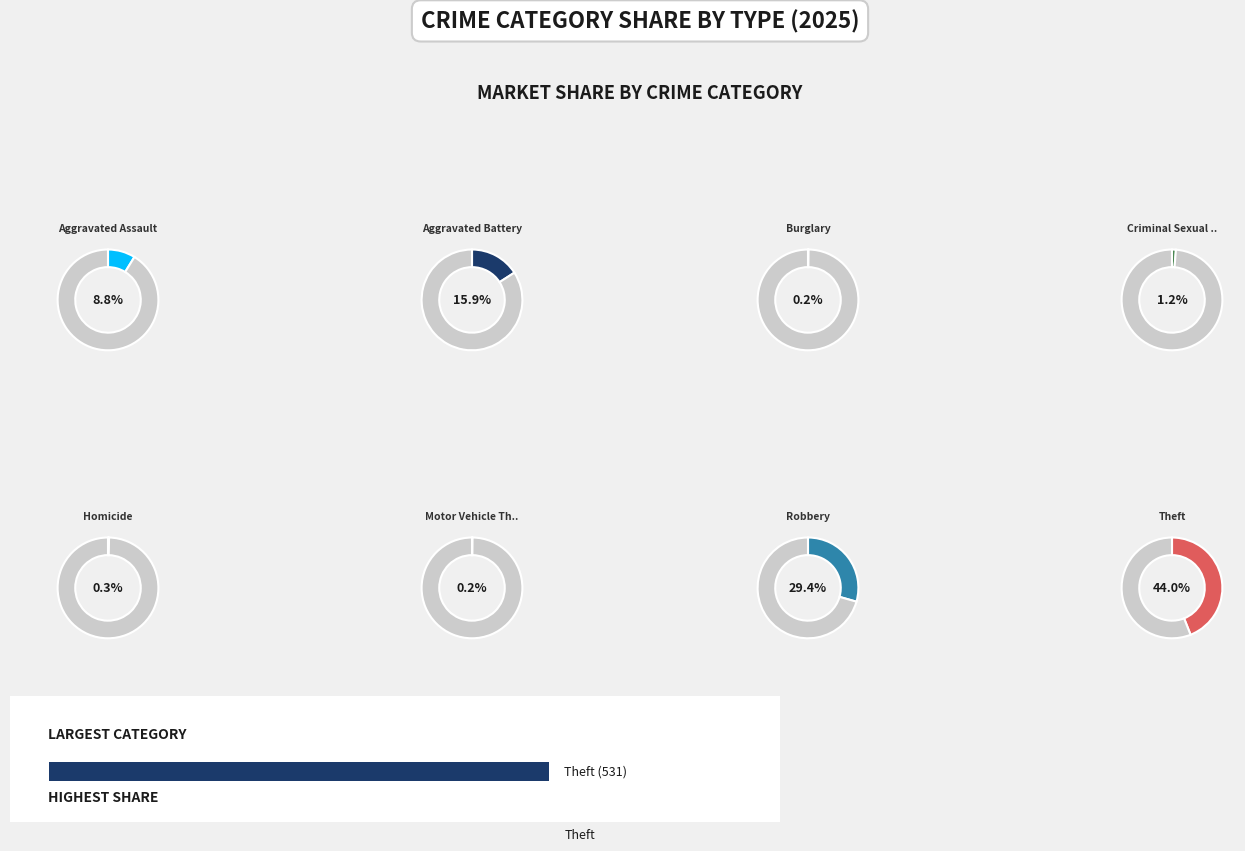

Which slice is the largest?

Theft